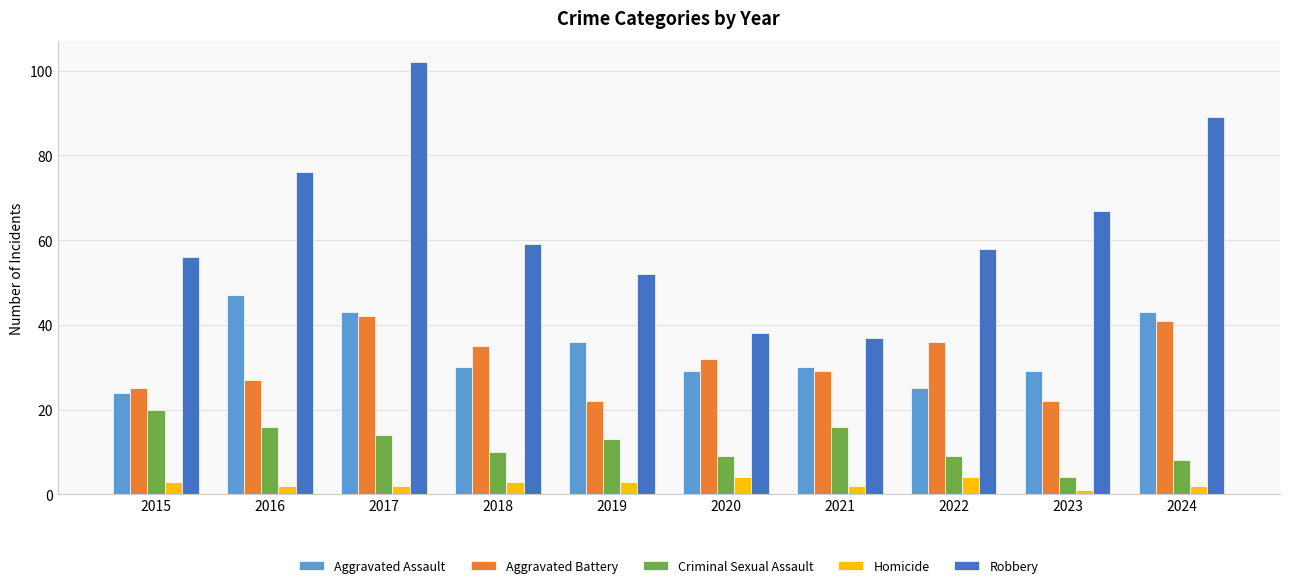

What is the difference between the maximum and second lowest values in the Aggravated Battery series?

20